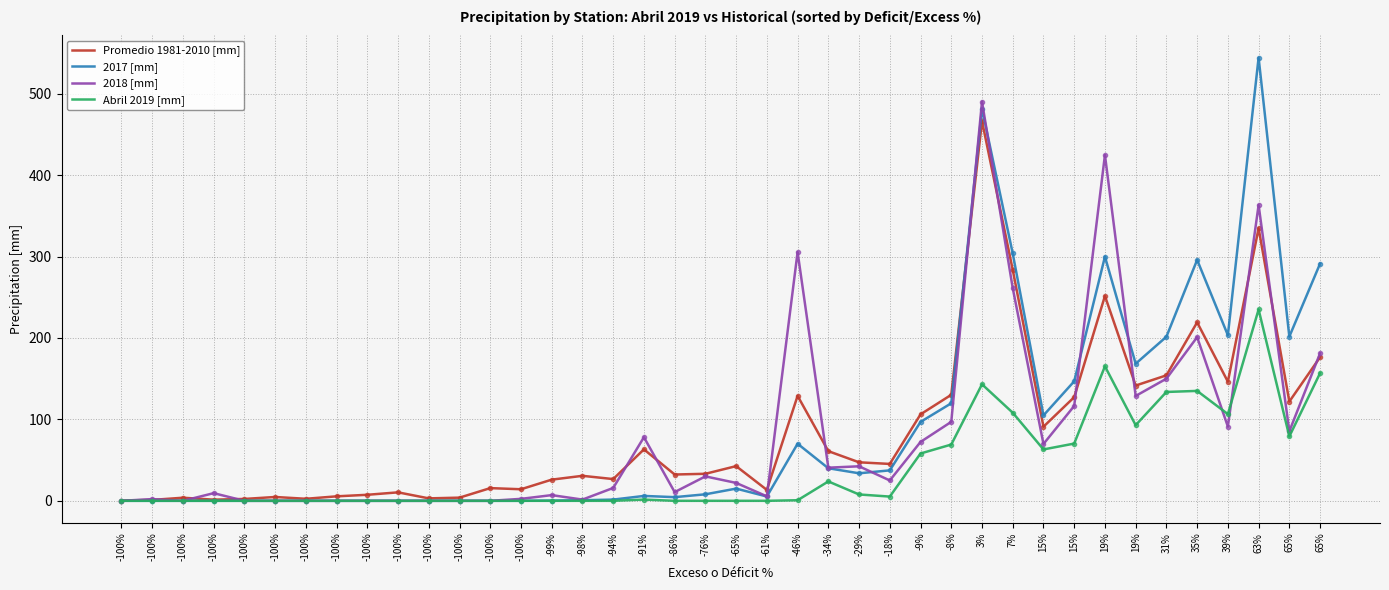

What are all the series names shown in the legend?

Promedio 1981-2010 [mm], 2017 [mm], 2018 [mm], Abril 2019 [mm]